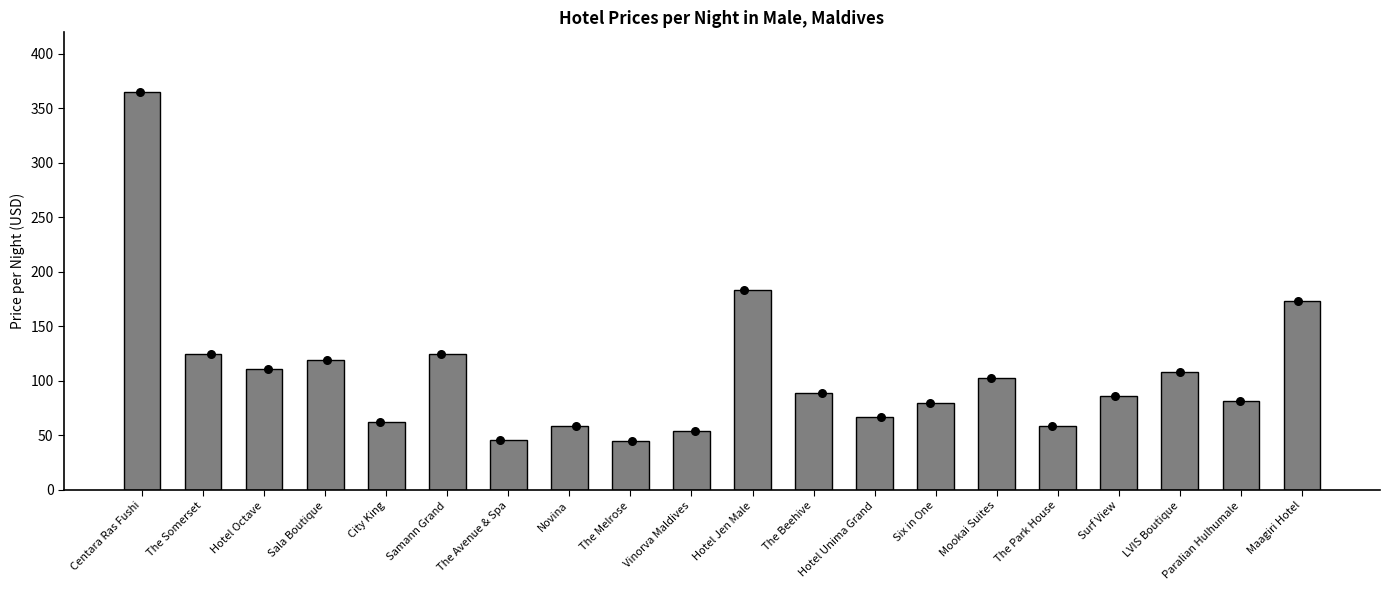

What is the change in value from Centara Ras Fushi to Surf View?

-279